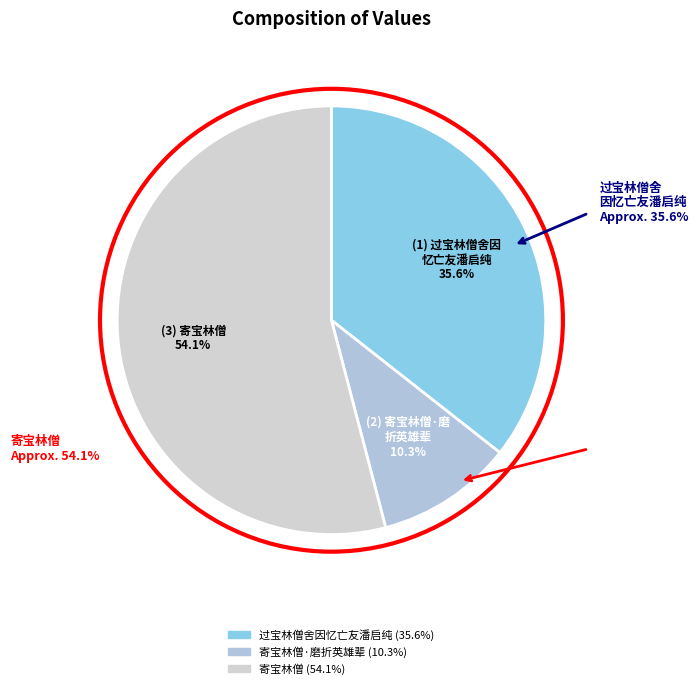

How many segments does this pie chart have?

3